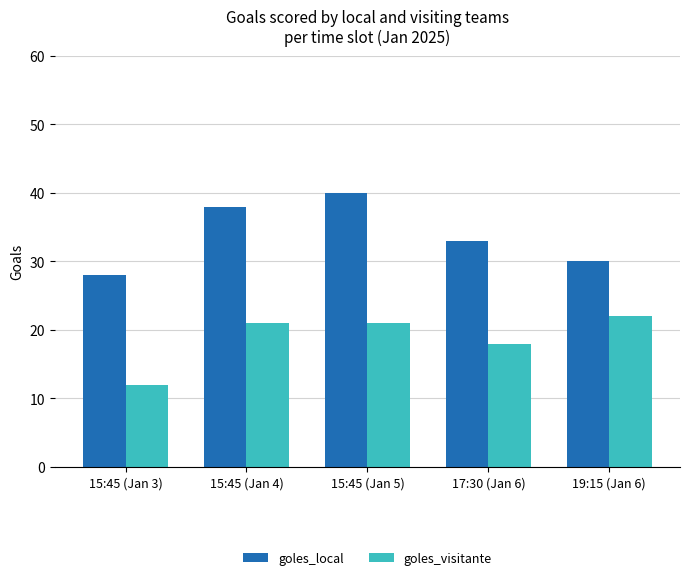

What is the approximate value of goles_visitante at 19:15 (Jan 6), to the nearest 10?

20